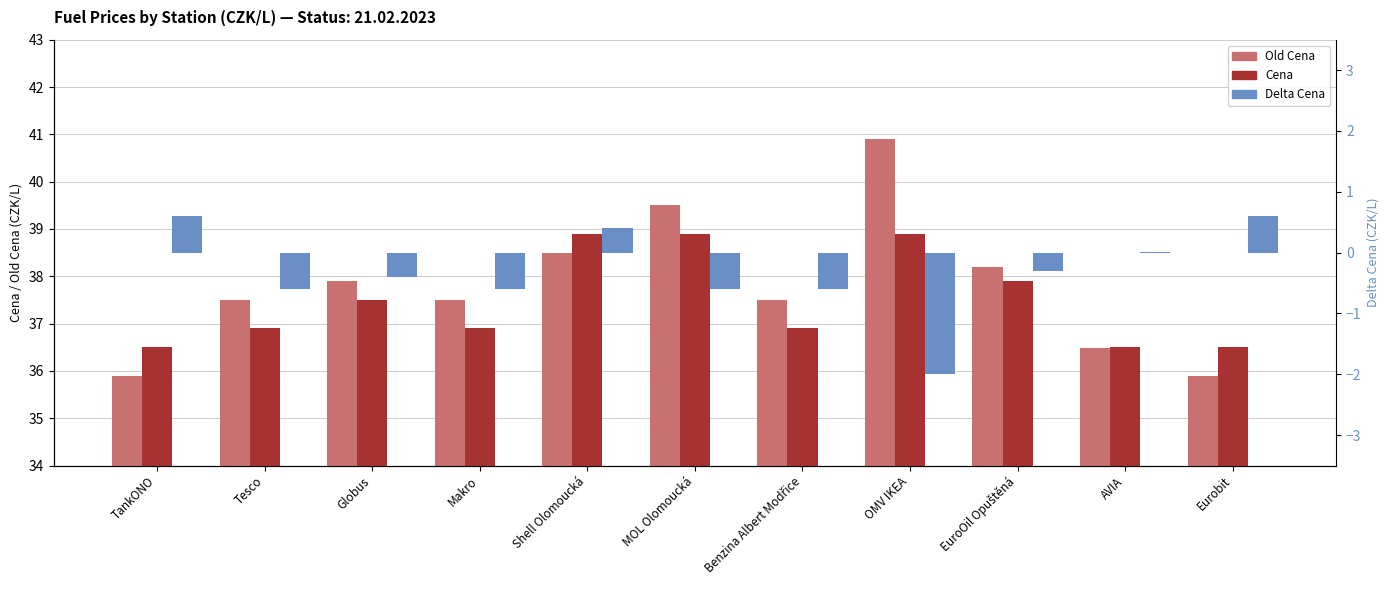

Reading right to left, what are all the values shown in this chart?

Old Cena: 35.9	36.5	38.2	40.9	37.5	39.5	38.5	37.5	37.9	37.5	35.9
Cena: 36.5	36.5	37.9	38.9	36.9	38.9	38.9	36.9	37.5	36.9	36.5
Delta Cena: 0.6	0.0	-0.3	-2.0	-0.6	-0.6	0.4	-0.6	-0.4	-0.6	0.6